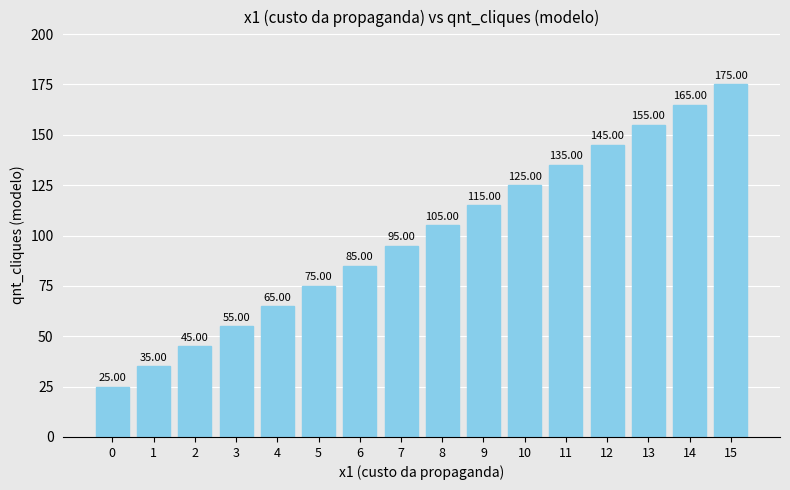

How many values are below 105?

8